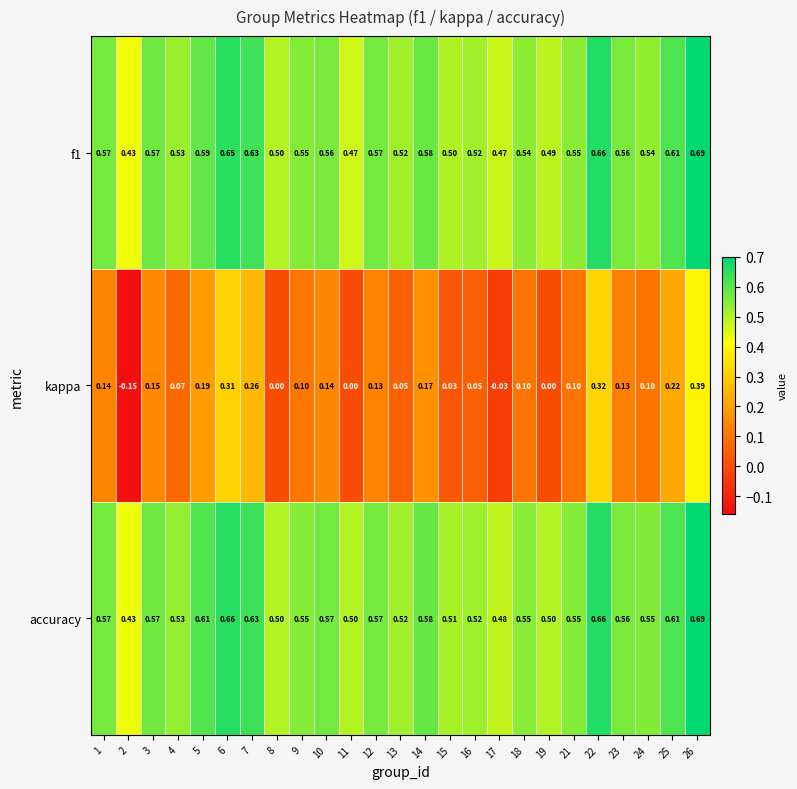

Which series has the largest range (max minus min)?

kappa